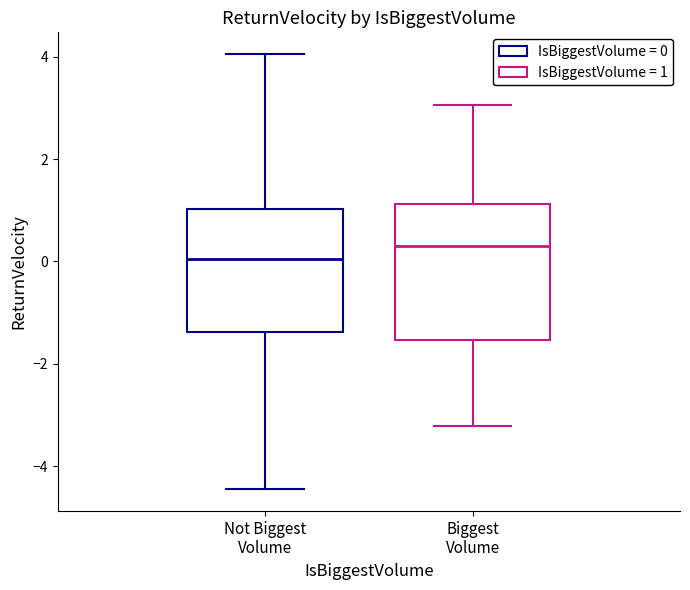

Where does the upper whisker of the box for Not Biggest Volume end on the y-axis? The values are not printed on the chart, so give them approximately, as read against the axis.

4.0